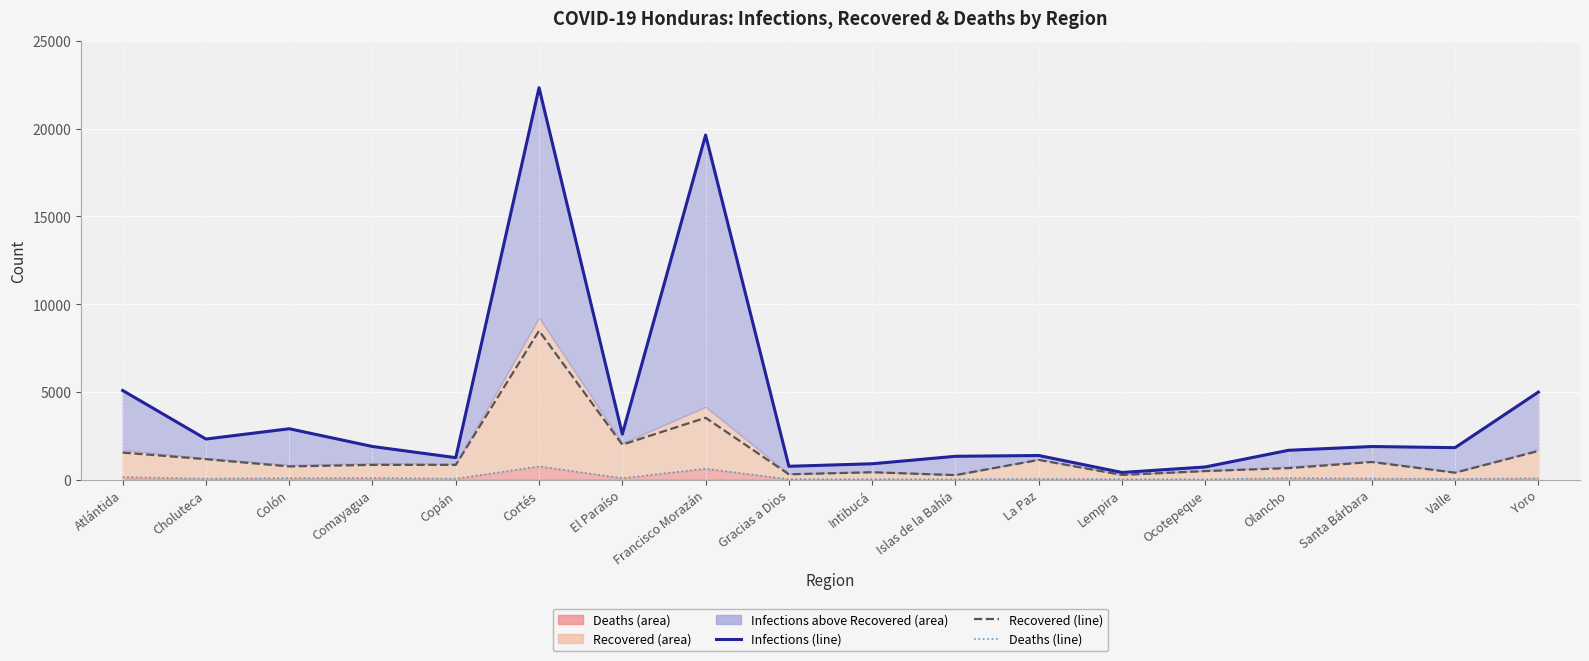

Reading left to right, transcribe all the data shown in this chart.

Infections (line): Atlántida=5079	Choluteca=2312	Colón=2898	Comayagua=1887	Copán=1250	Cortés=22333	El Paraíso=2591	Francisco Morazán=19636	Gracias a Dios=759	Intibucá=902	Islas de la Bahía=1328	La Paz=1374	Lempira=406	Ocotepeque=720	Olancho=1671	Santa Bárbara=1885	Valle=1821	Yoro=4988
Recovered (line): Atlántida=1539	Choluteca=1164	Colón=751	Comayagua=840	Copán=841	Cortés=8482	El Paraíso=1992	Francisco Morazán=3524	Gracias a Dios=303	Intibucá=420	Islas de la Bahía=256	La Paz=1122	Lempira=266	Ocotepeque=487	Olancho=653	Santa Bárbara=1003	Valle=394	Yoro=1632
Deaths (line): Atlántida=144	Choluteca=54	Colón=84	Comayagua=90	Copán=54	Cortés=751	El Paraíso=82	Francisco Morazán=622	Gracias a Dios=21	Intibucá=20	Islas de la Bahía=17	La Paz=38	Lempira=20	Ocotepeque=16	Olancho=86	Santa Bárbara=59	Valle=38	Yoro=75